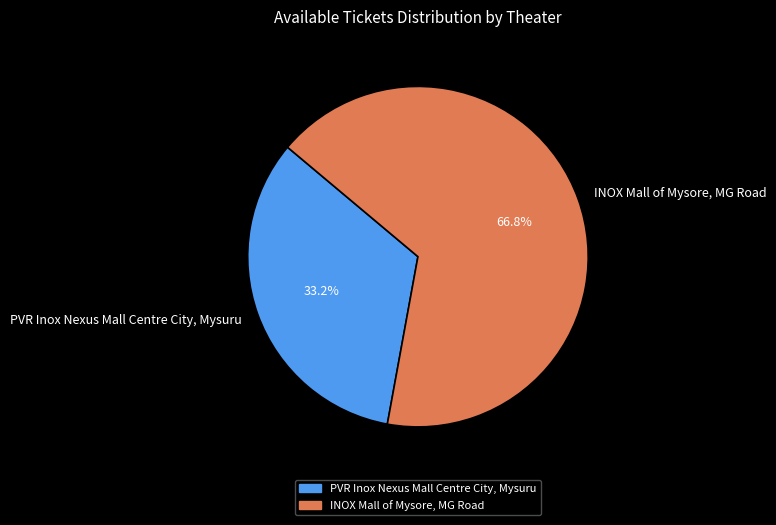

Which slice is the largest?

INOX Mall of Mysore, MG Road